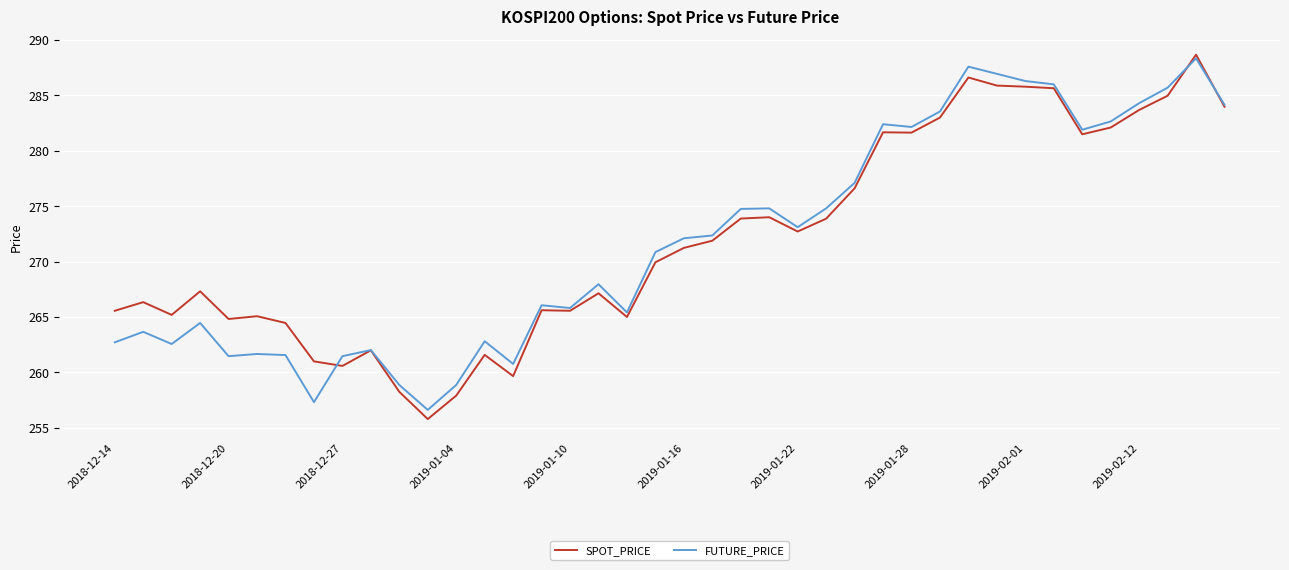

At how many categories does at least one series exceed 258?

39